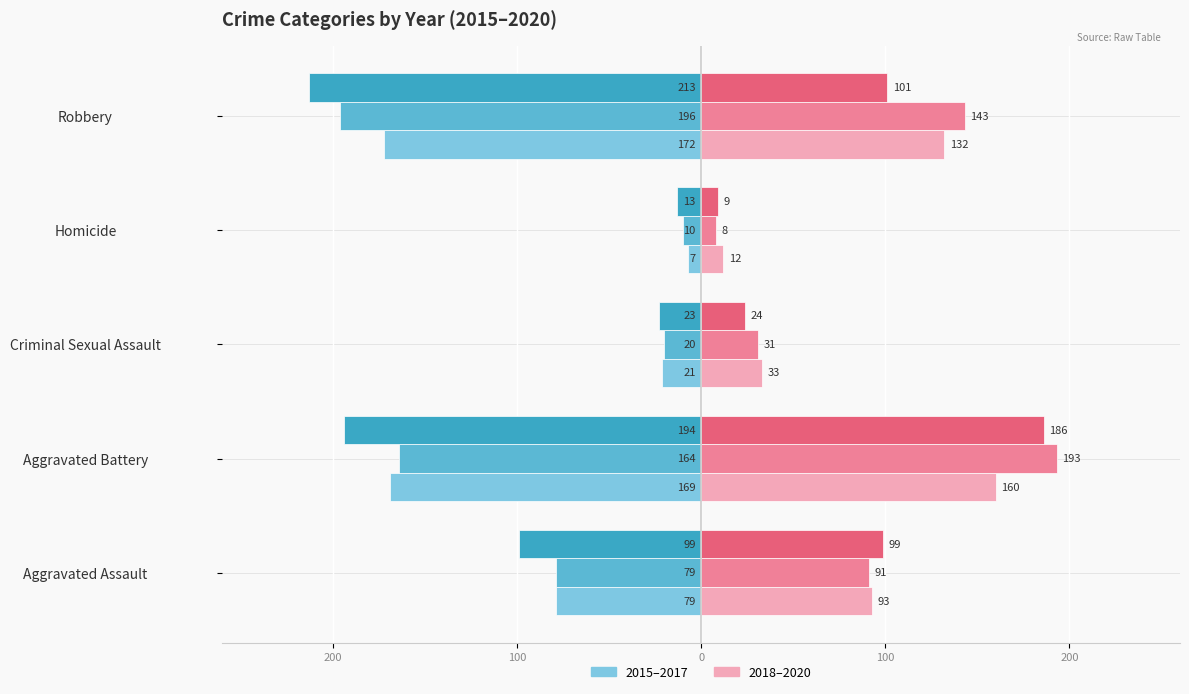

What position from the right is Homicide?

2